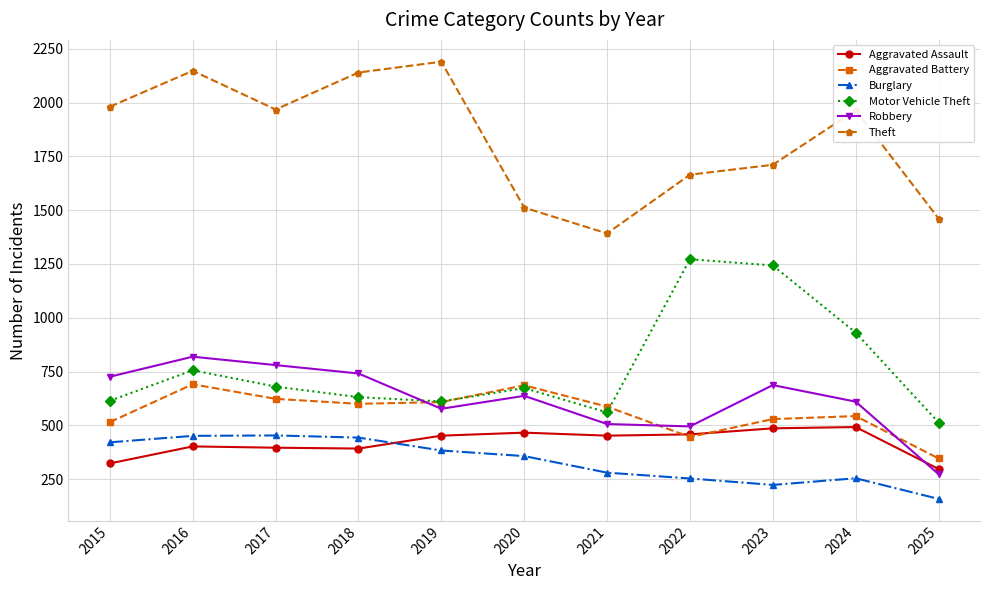

How many data points in Motor Vehicle Theft are less than 673?

5